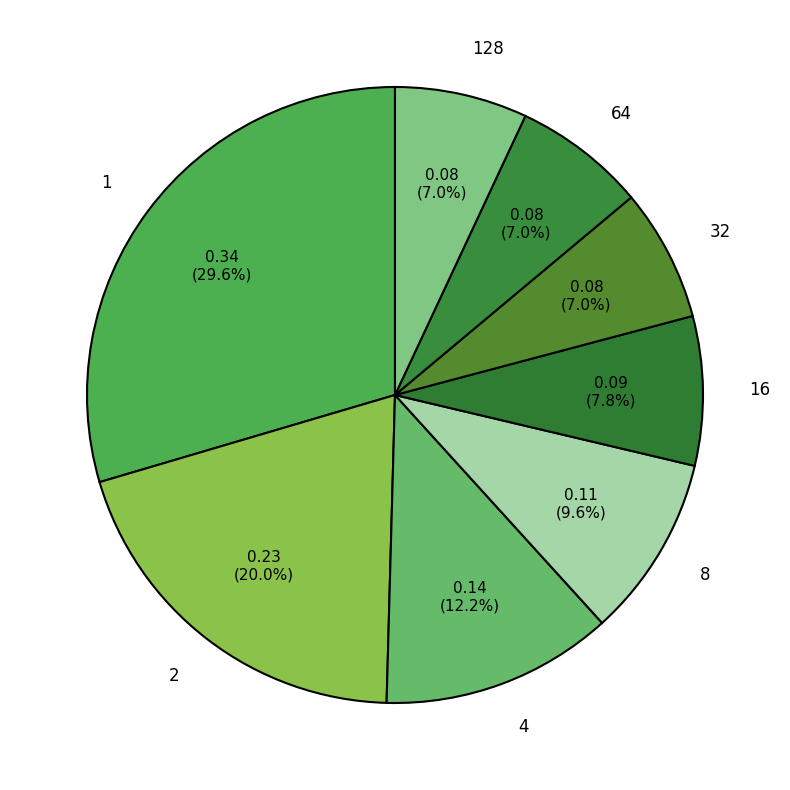

The 8 slice represents 5% of the pie. True or false?

False